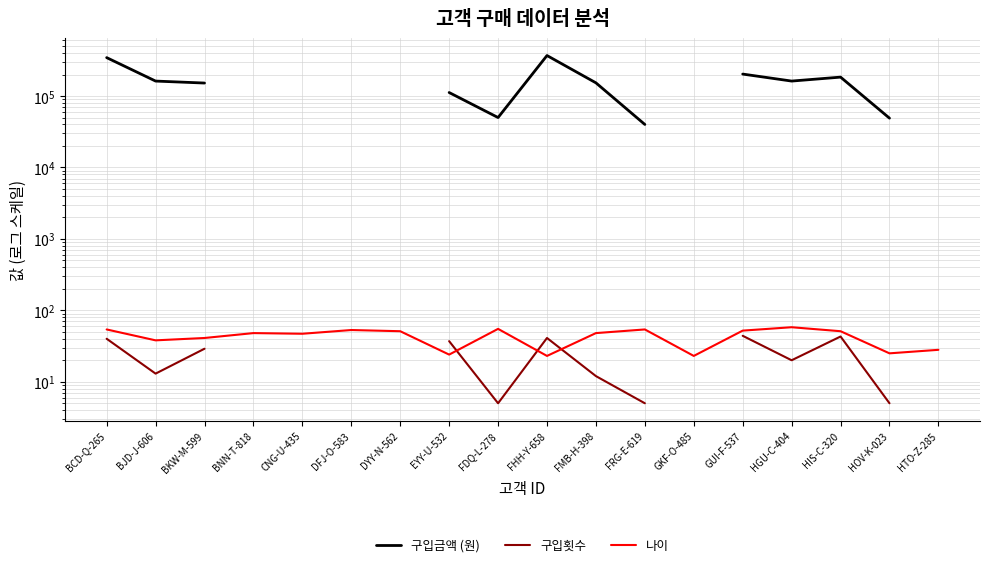

Between BCD-Q-265 and HIS-C-320, which series saw the biggest shift?

구입금액 (원)